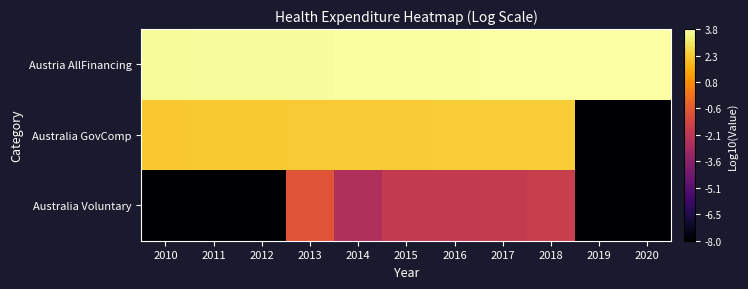

Between 2012 and 2020, which series saw the biggest shift?

Australia GovComp